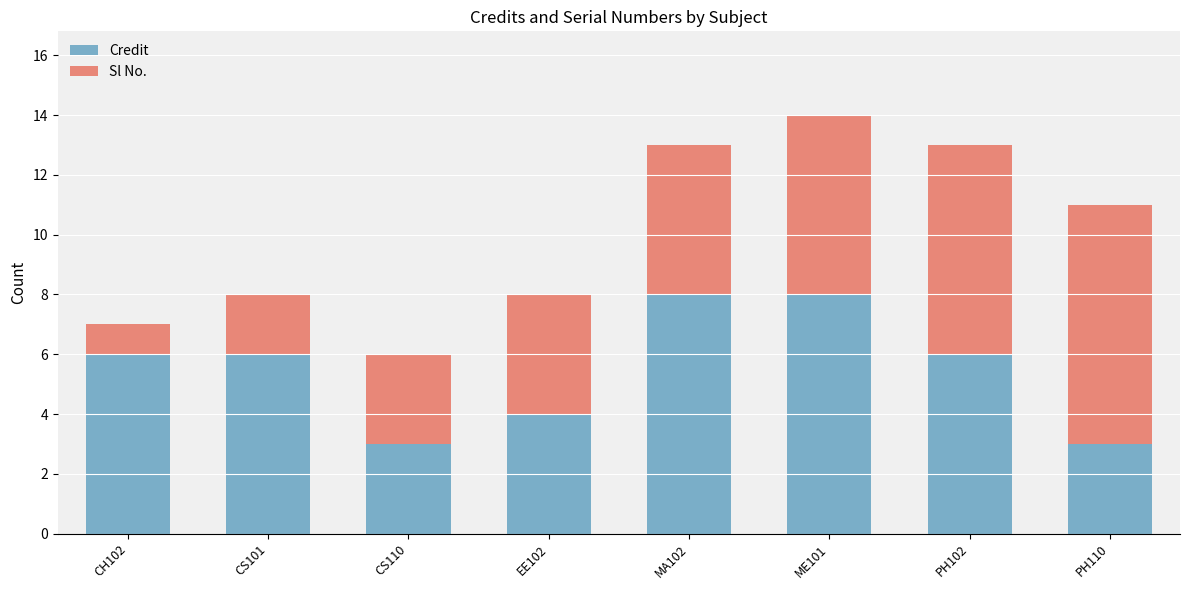

What is the sum of the Credit values at EE102 and CS101?

10